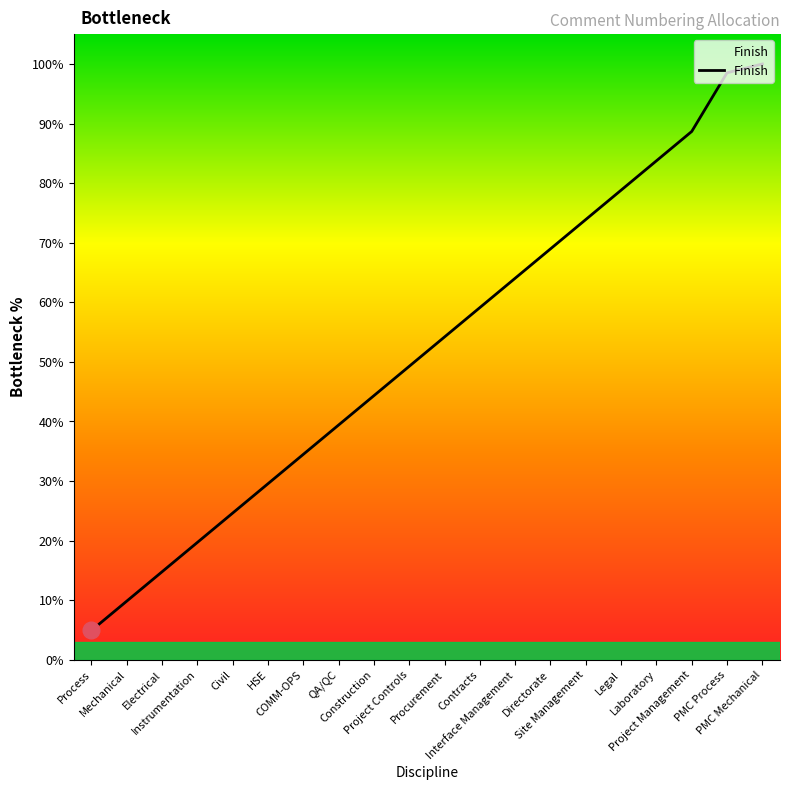

True or false: the data has more than 2 interior local peaks.

False